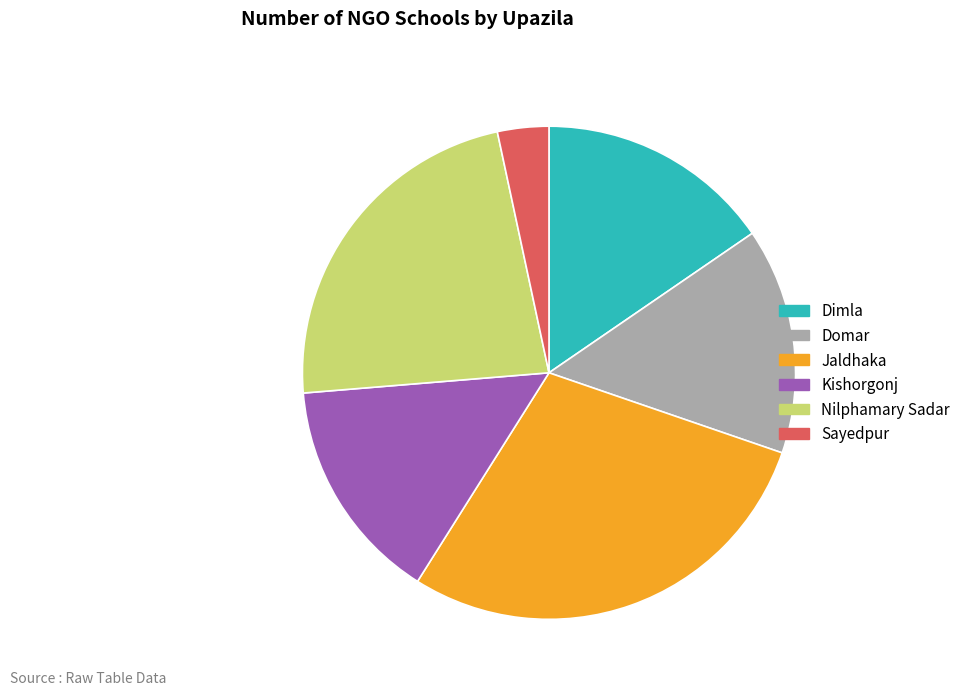

Is the sum of Jaldhaka and Nilphamary Sadar greater than half?

Yes